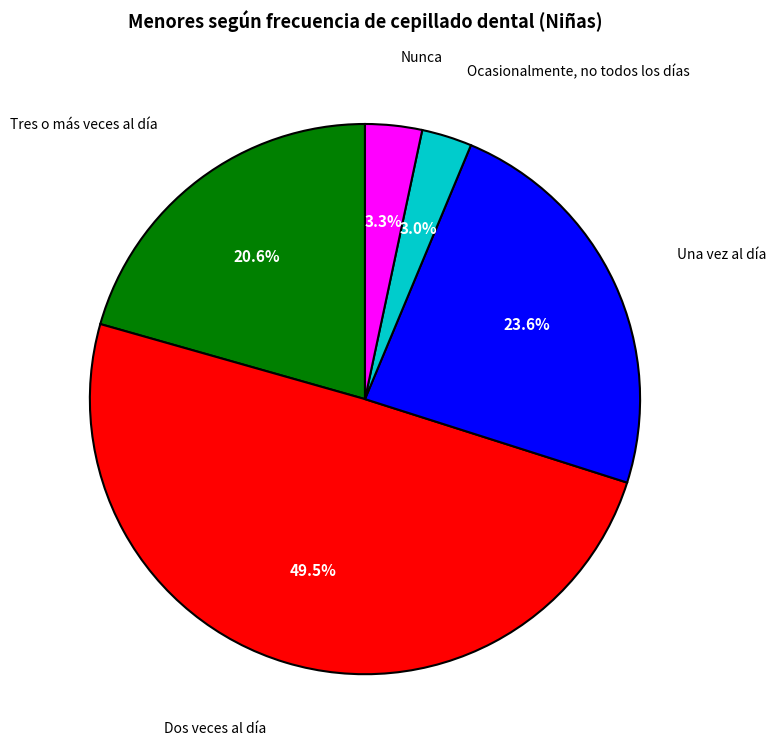

Is there any slice that represents more than half of the pie?

No